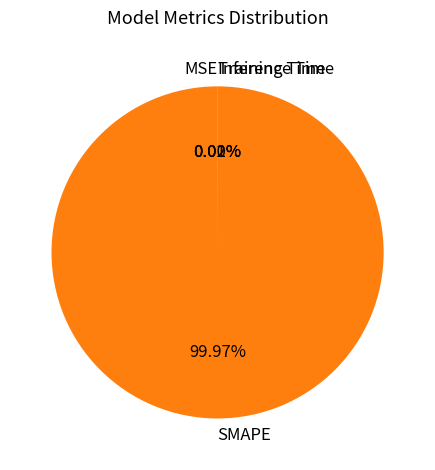

Which slice is the largest?

SMAPE